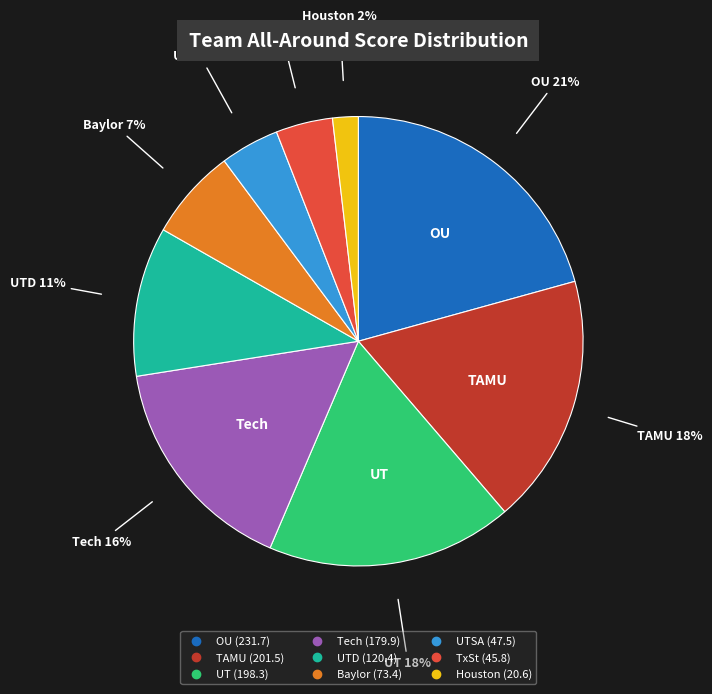

To the nearest percent, what is the difference between the largest and smallest slice percentages?

19%